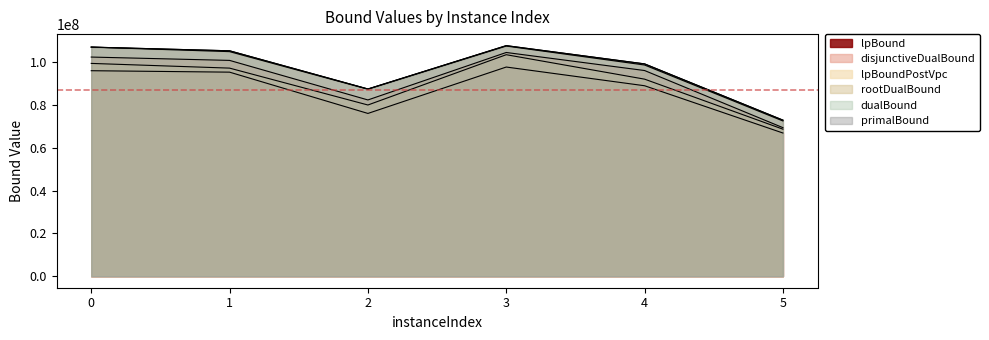

Which category has the lowest value in the lpBoundPostVpc series?

5